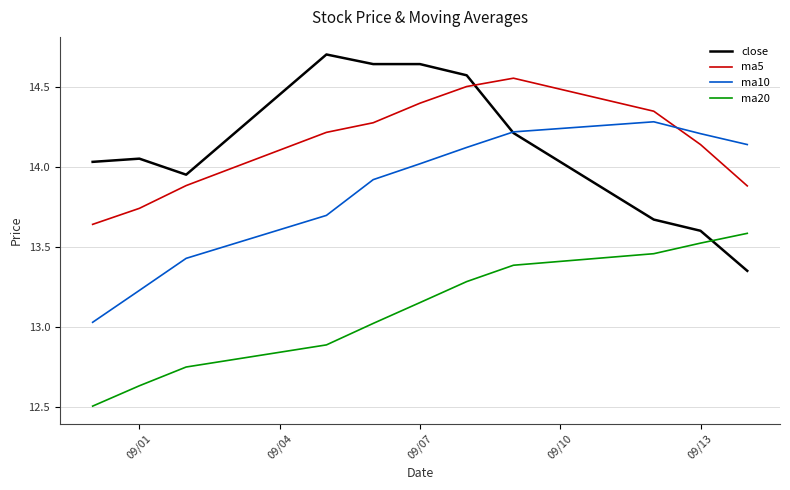

Rank the series by their maximum value, from highest to lowest.

close, ma5, ma10, ma20